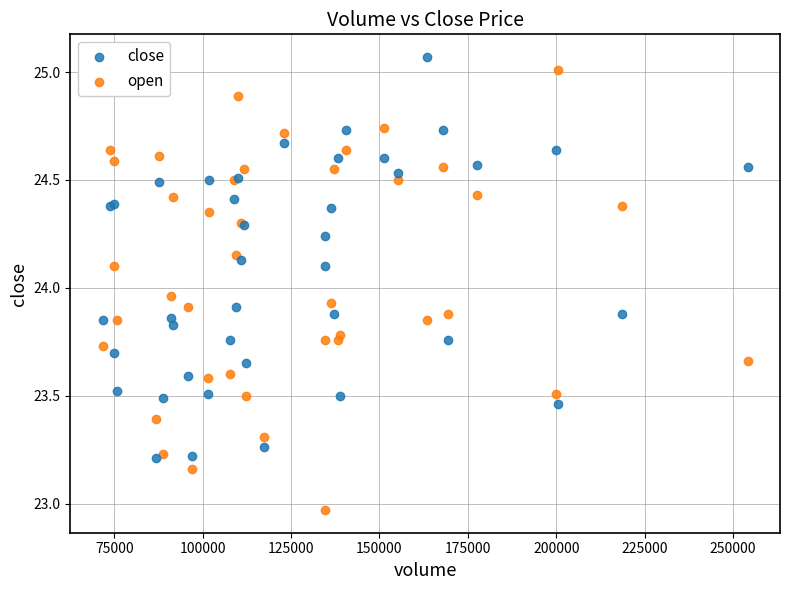

Which series reaches the minimum Y coordinate?

open